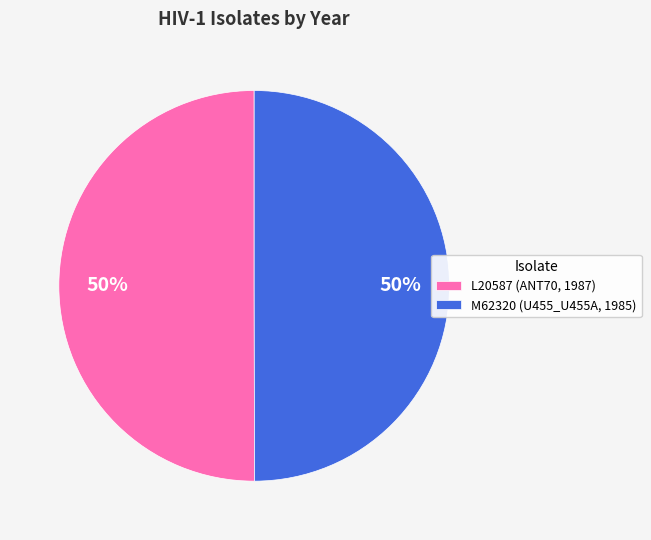

To the nearest percent, what percentage of the pie is M62320 (U455_U455A, 1985)?

50%